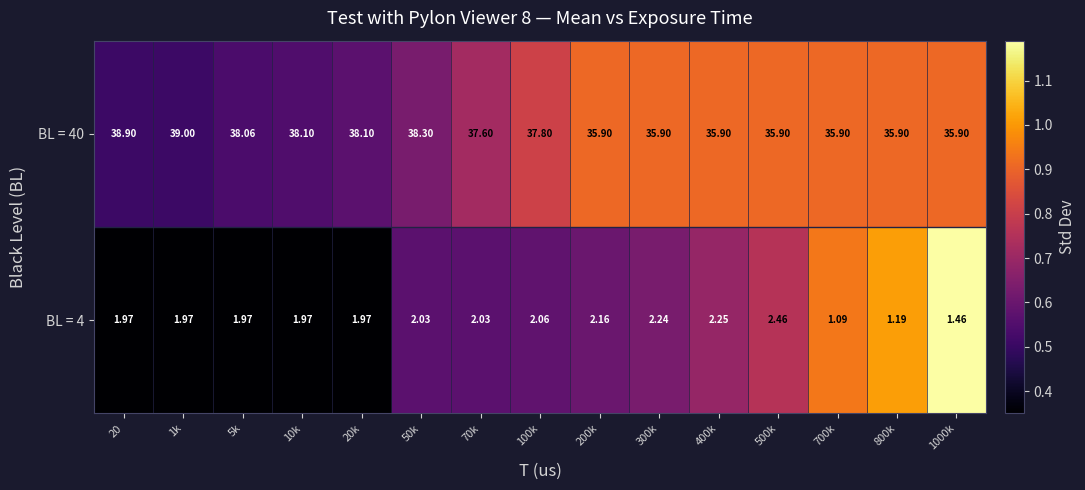

Reading left to right, what are all the values shown in this chart?

BL = 4: 20=2.0	1k=2.0	5k=2.0	10k=2.0	20k=2.0	50k=2.0	70k=2.0	100k=2.1	200k=2.2	300k=2.2	400k=2.2	500k=2.5	700k=1.1	800k=1.2	1000k=1.5
BL = 40: 20=38.9	1k=39.0	5k=38.1	10k=38.1	20k=38.1	50k=38.3	70k=37.6	100k=37.8	200k=35.9	300k=35.9	400k=35.9	500k=35.9	700k=35.9	800k=35.9	1000k=35.9